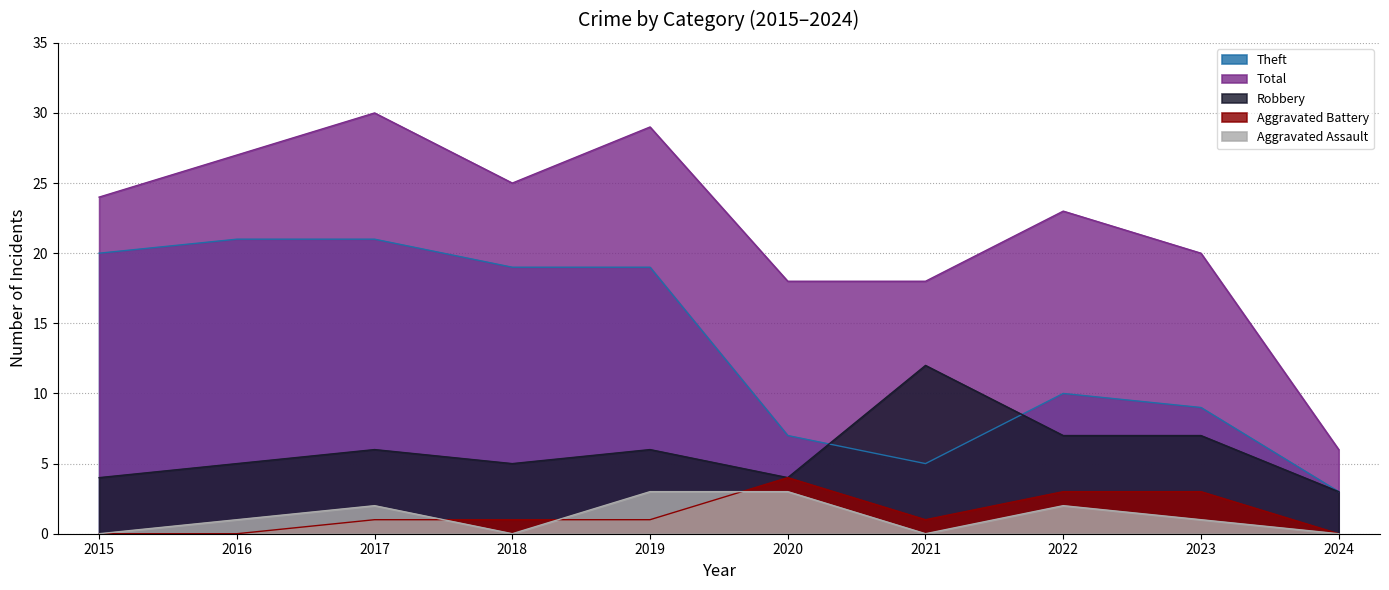

What are all the series names shown in the legend?

Theft, Total, Robbery, Aggravated Battery, Aggravated Assault